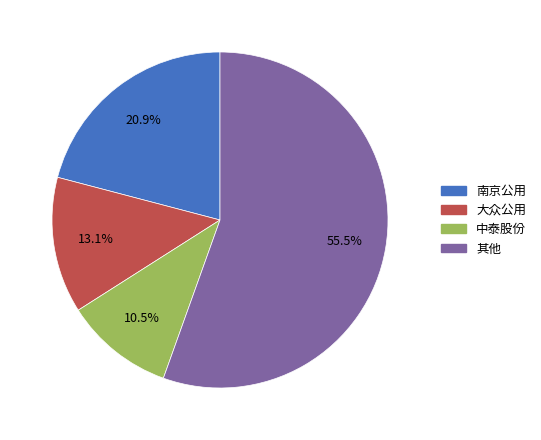

Between 中泰股份 and 大众公用, which is larger?

大众公用